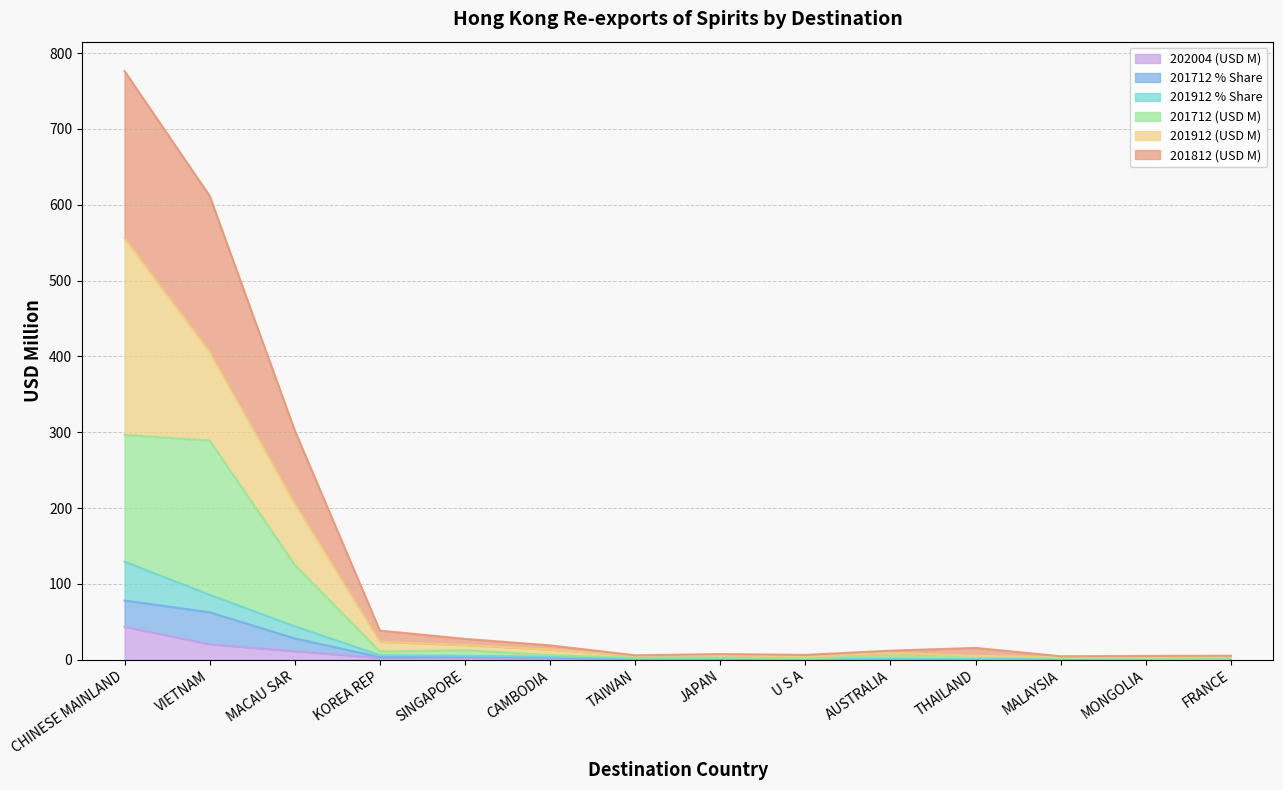

At which category is the sum across all series the highest?

CHINESE MAINLAND